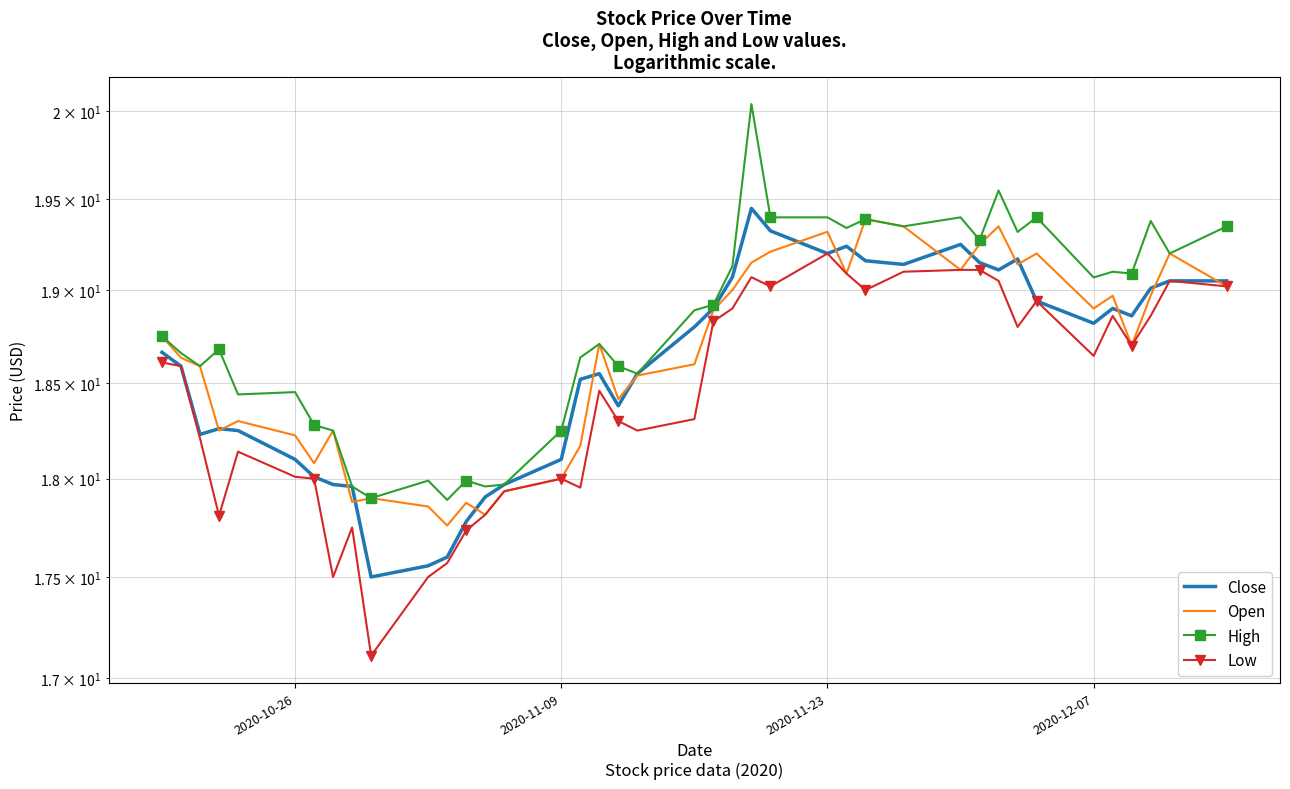

True or false: Open and Low intersect in this chart.

False